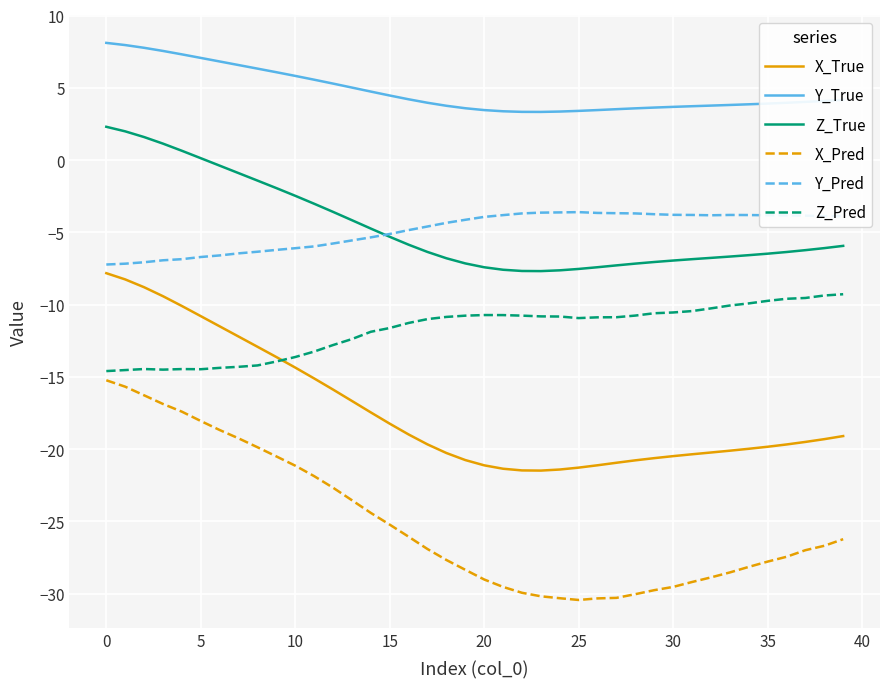

True or false: Y_True and X_Pred cross at least once.

False